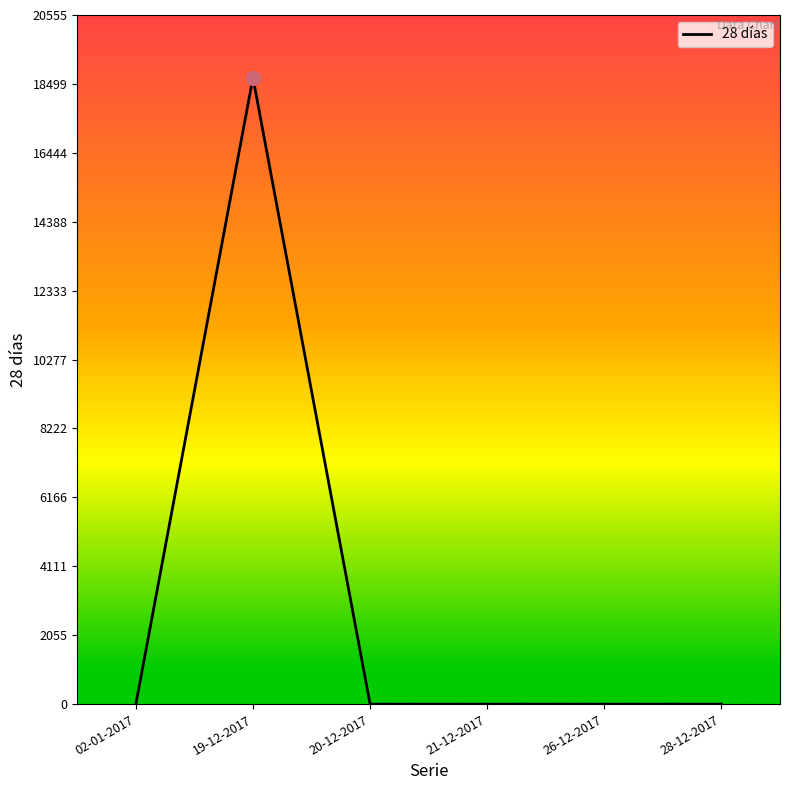

How many series are shown in this chart?

1